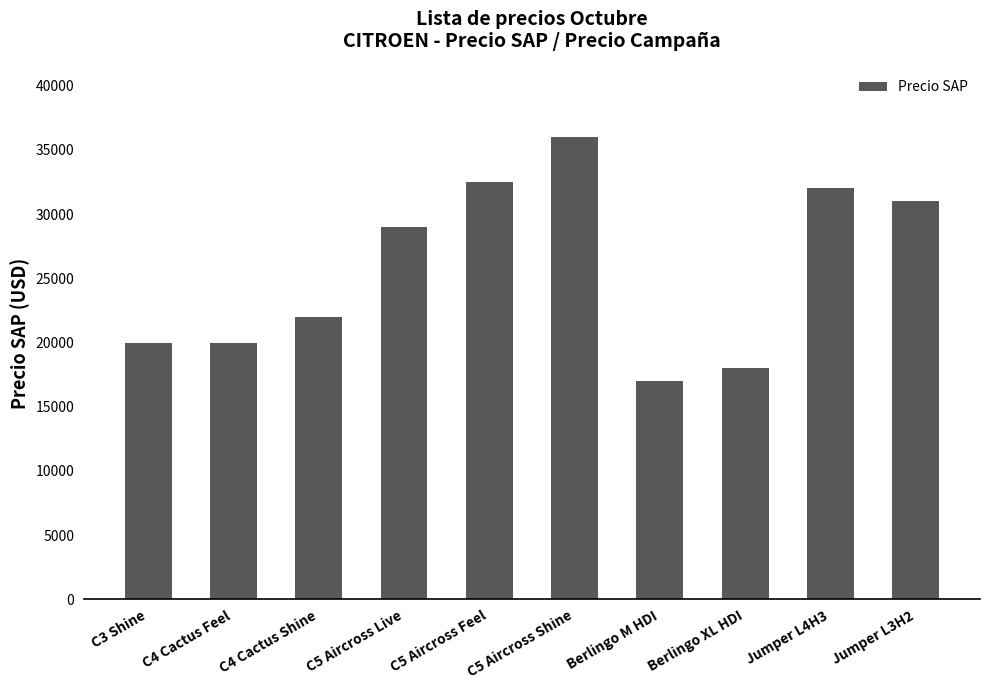

Is it true that the value at Jumper L3H2 is 55430?

False